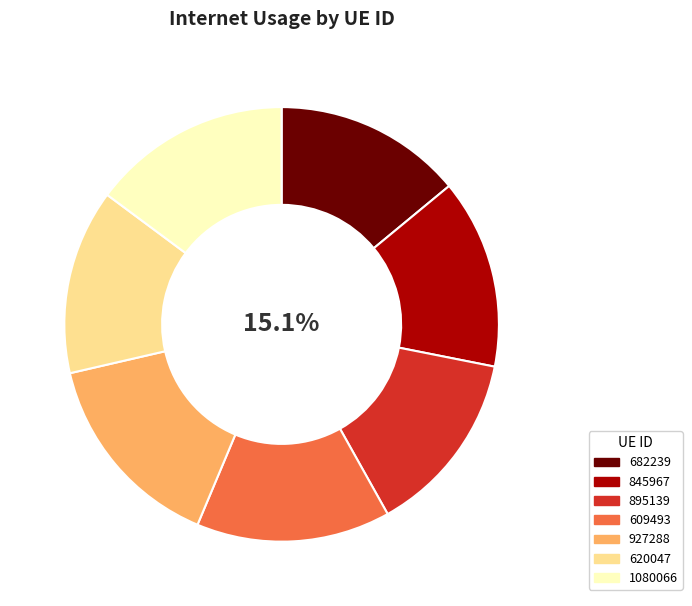

What percentage is the 927288 slice, to the nearest percent?

15%